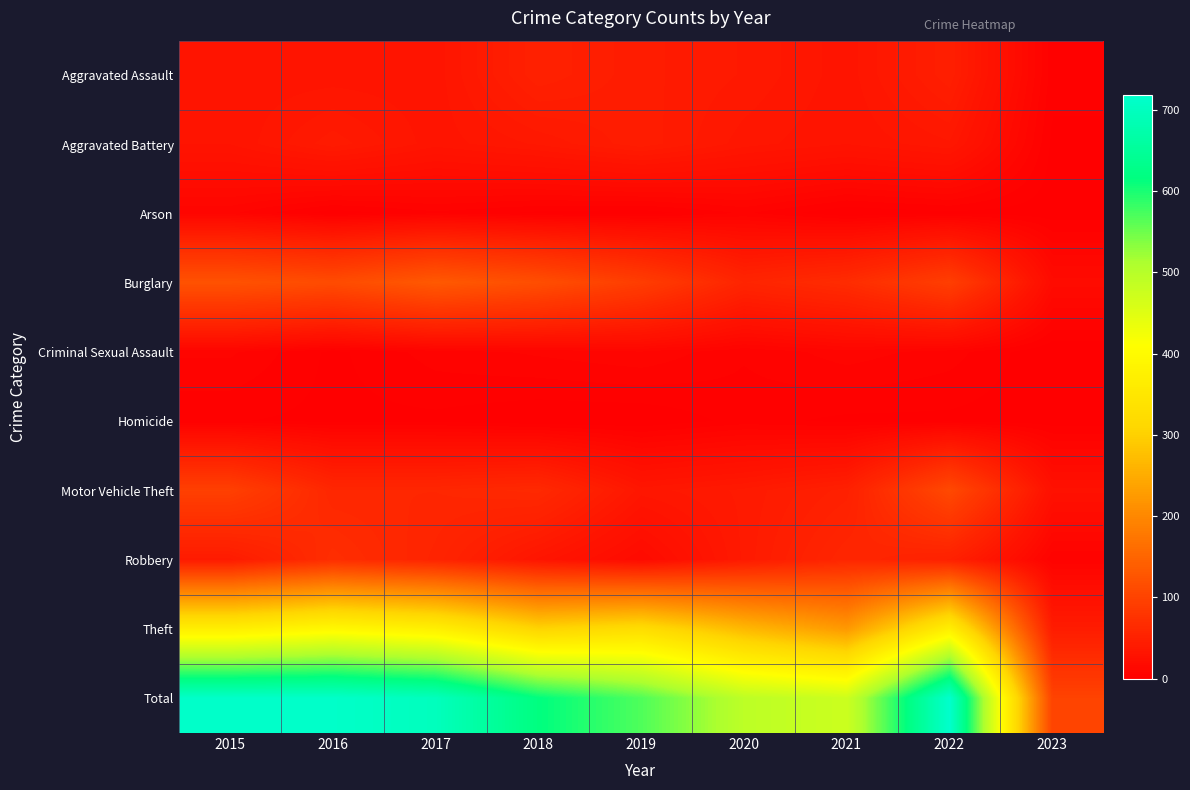

How many categories are shown in the chart?

9